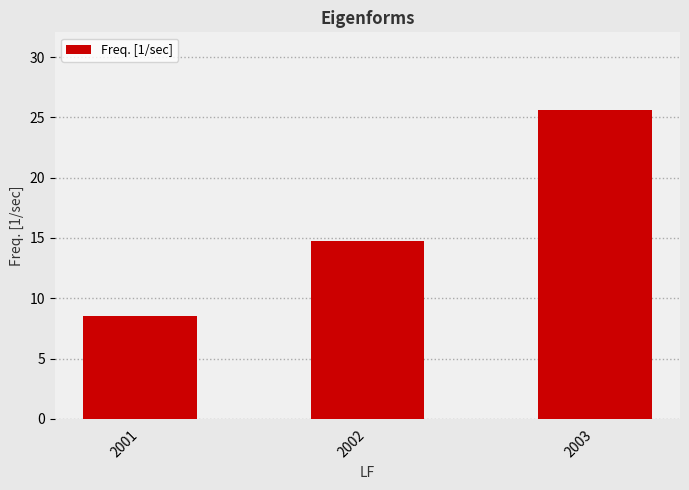

What is the value of the 3rd bar from the left?

25.6